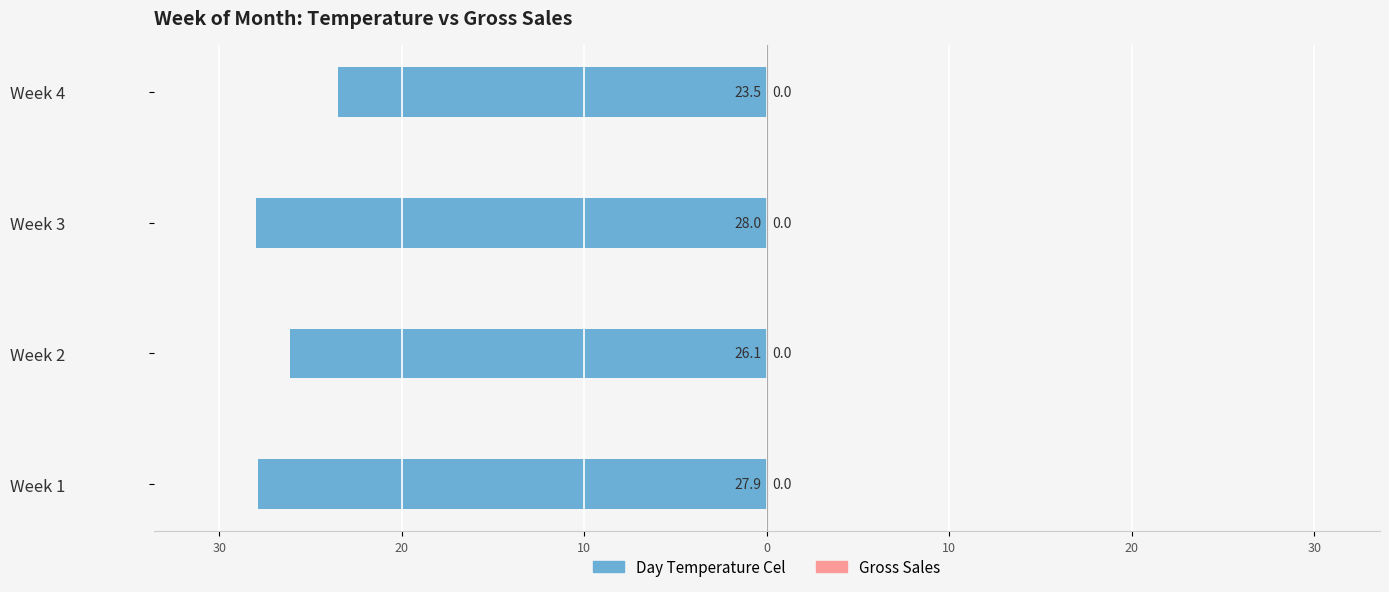

Are the bars horizontal?

Yes